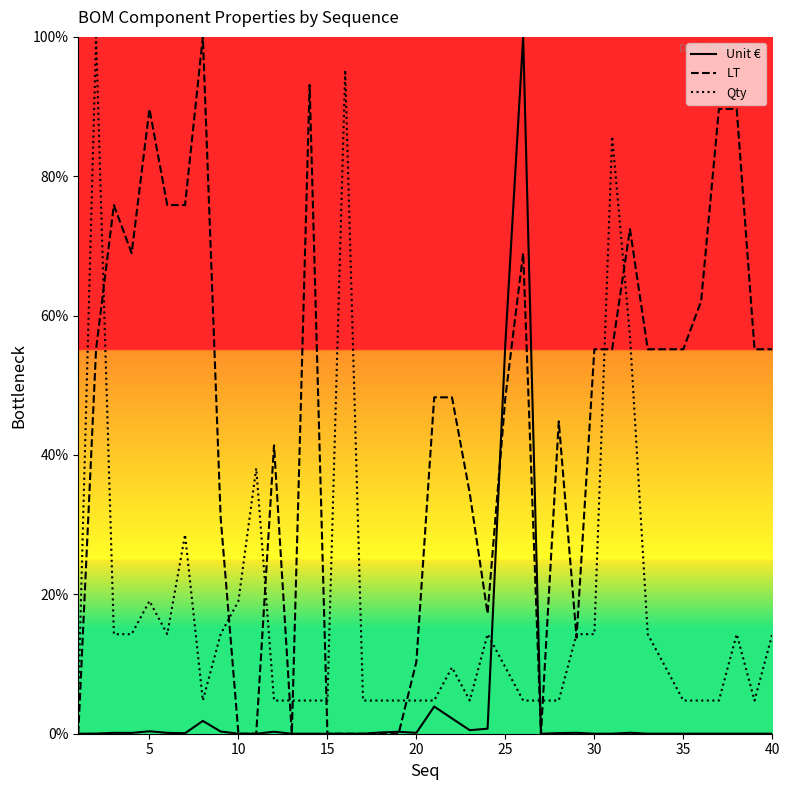

The LT series shows 115.6 at 31. True or false?

False